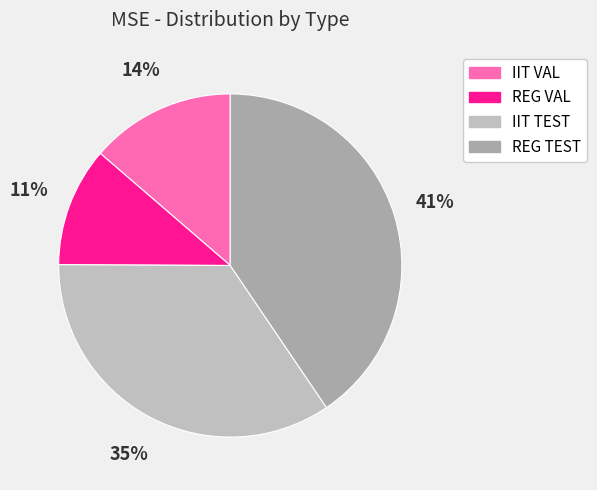

Does REG TEST represent more than half of the total?

No